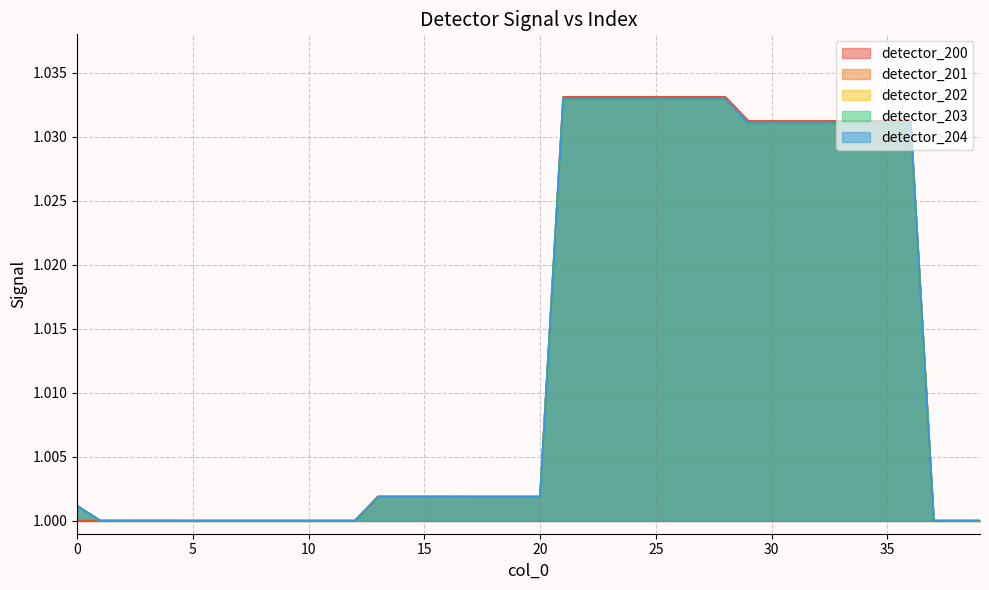

Is the value of detector_204 at 23 greater than the value of detector_201 at 31?

Yes